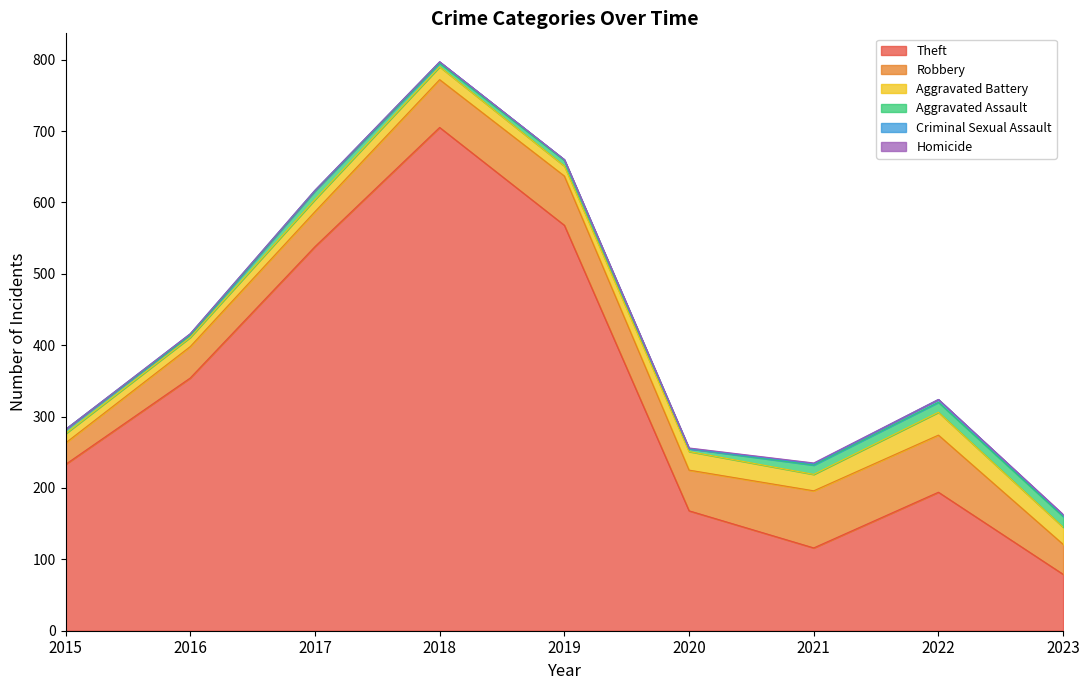

How many lines are shown in the chart?

6